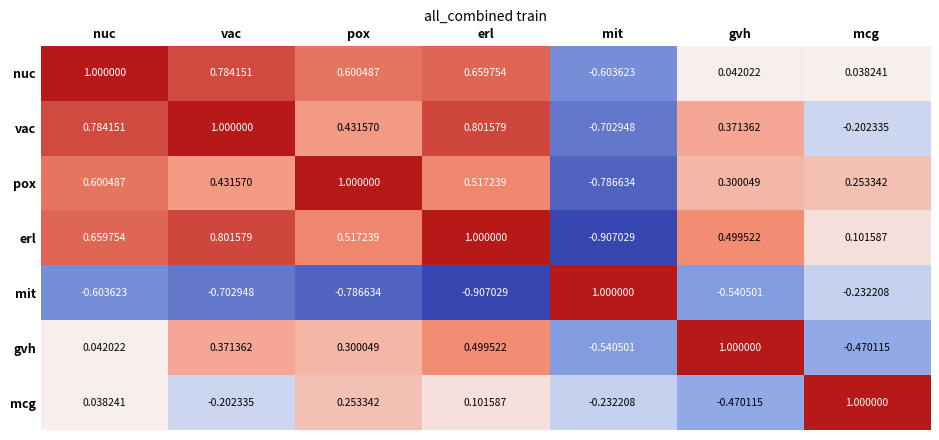

Between vac and erl, which series saw the biggest shift?

mcg